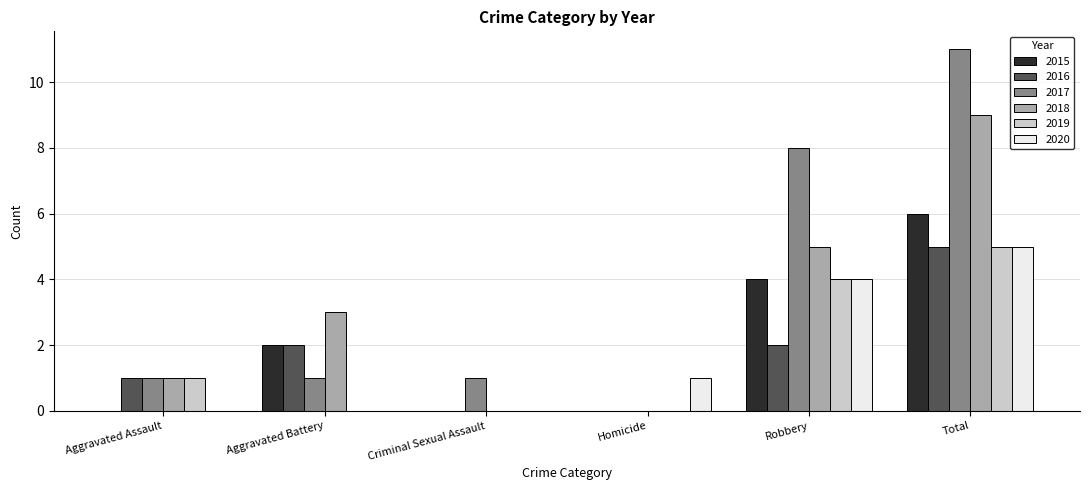

What is the approximate value of 2016 at Aggravated Assault?

1